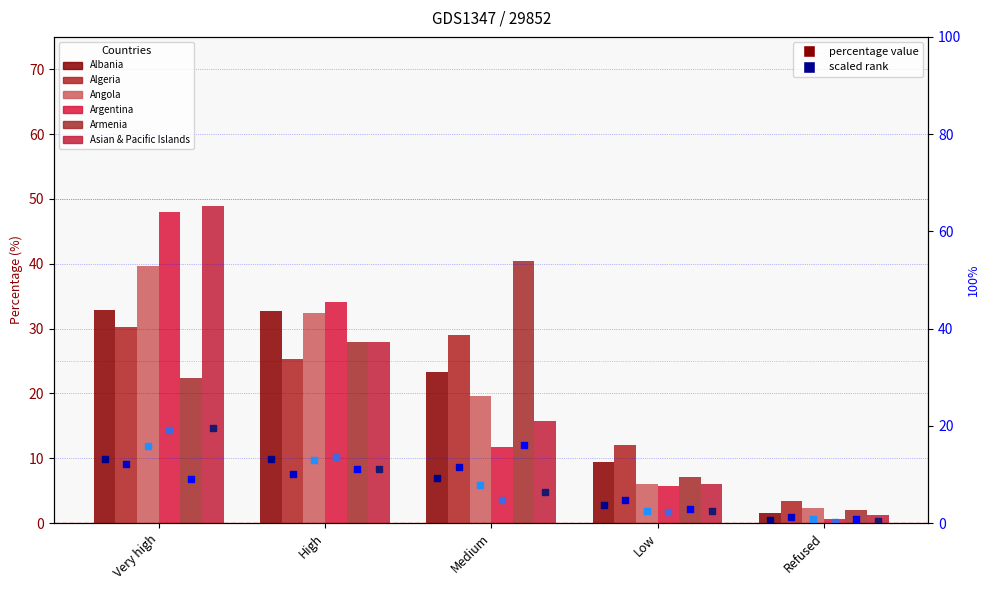

Which series has the largest total across all categories?

Angola